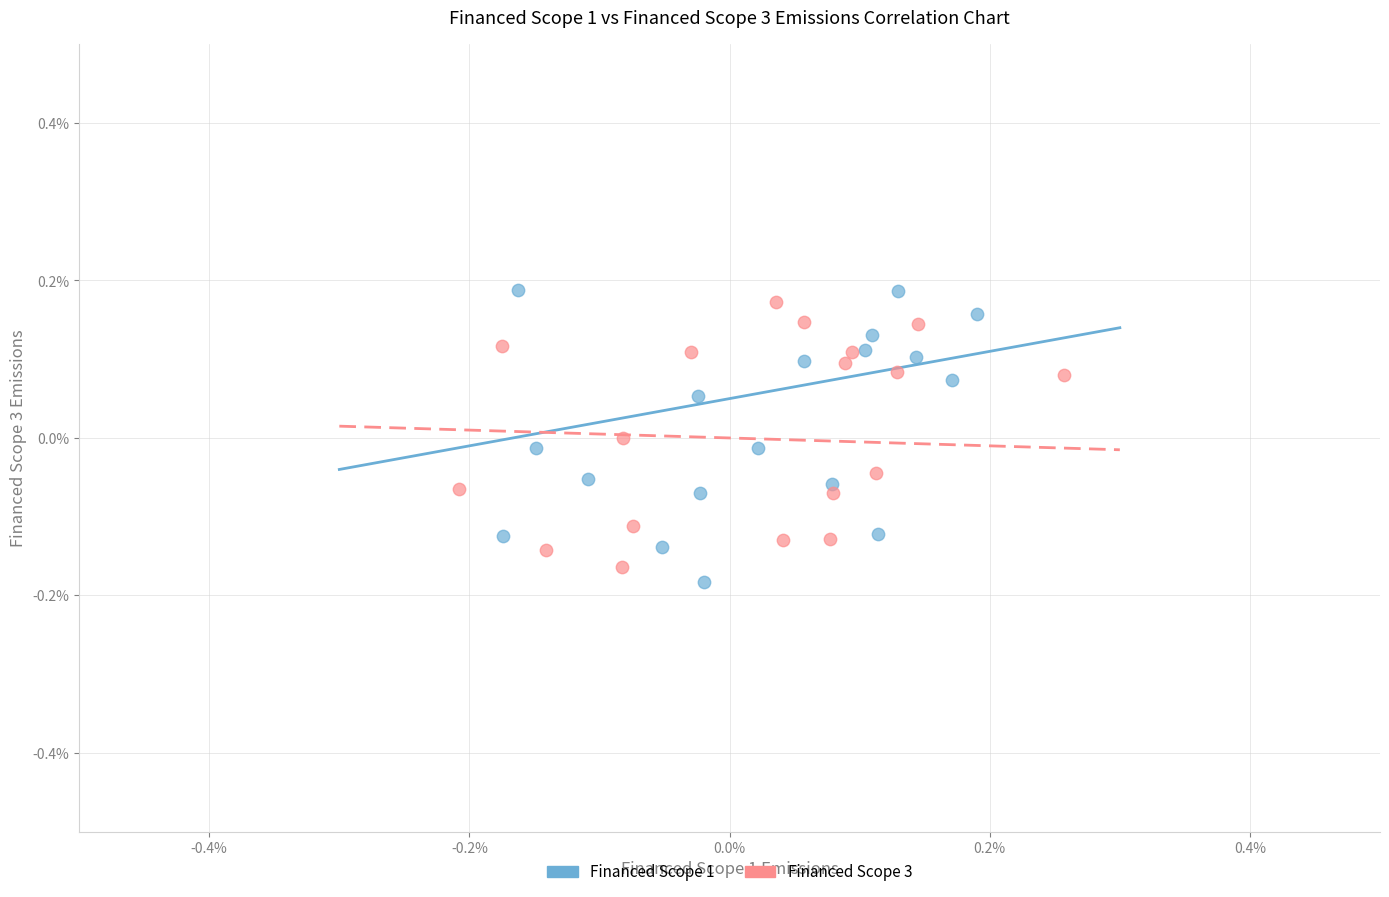

What are all the series names shown in the legend?

Financed Scope 1, Financed Scope 3